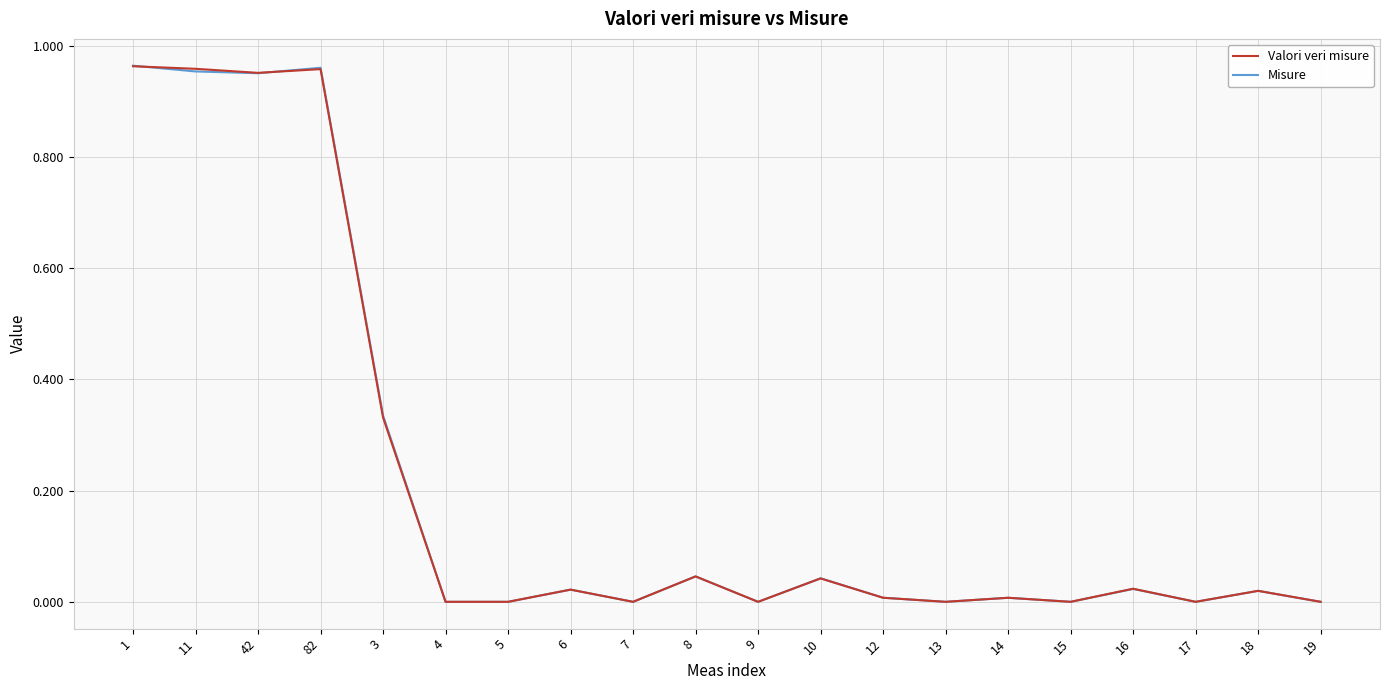

Is the value of Misure at 11 greater than the value of Valori veri misure at 15?

Yes